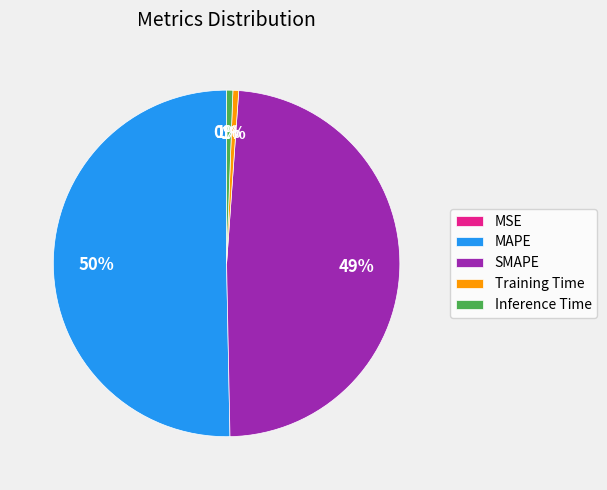

Which category has the biggest portion of the pie?

MAPE